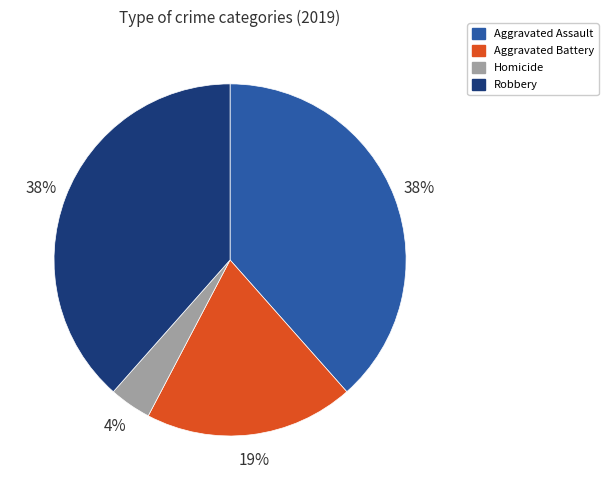

True or false: Aggravated Assault accounts for 38% of the total.

True